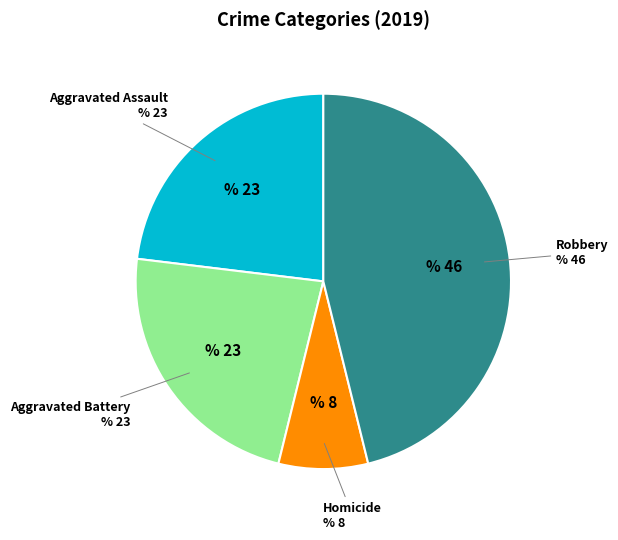

Is there any slice that represents more than half of the pie?

No